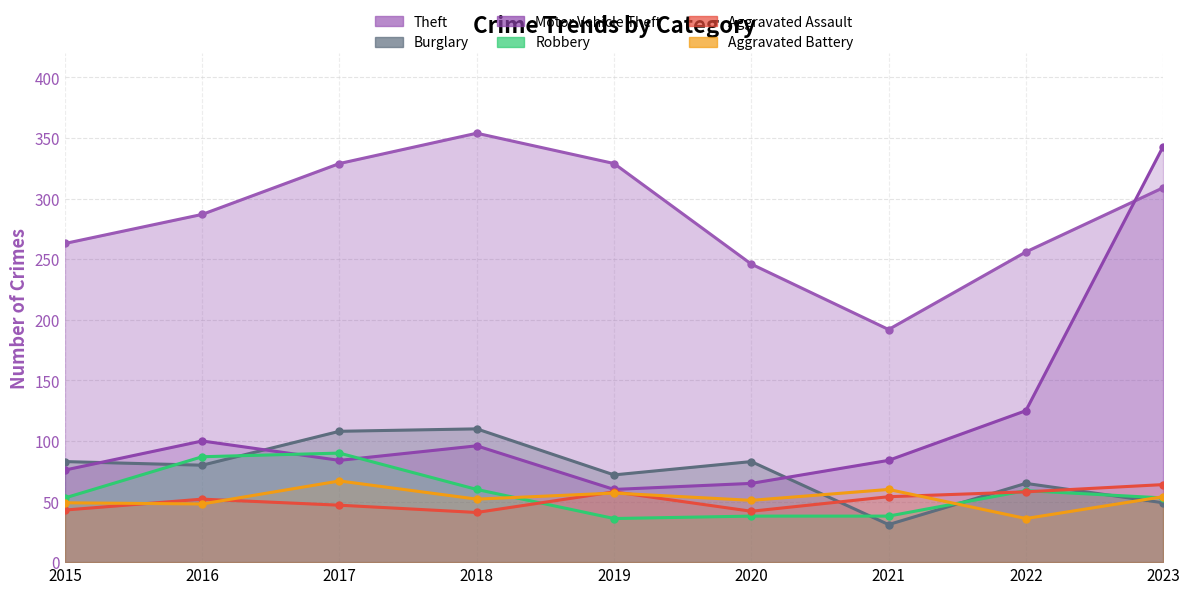

Which label corresponds to the largest value in the chart?

2018